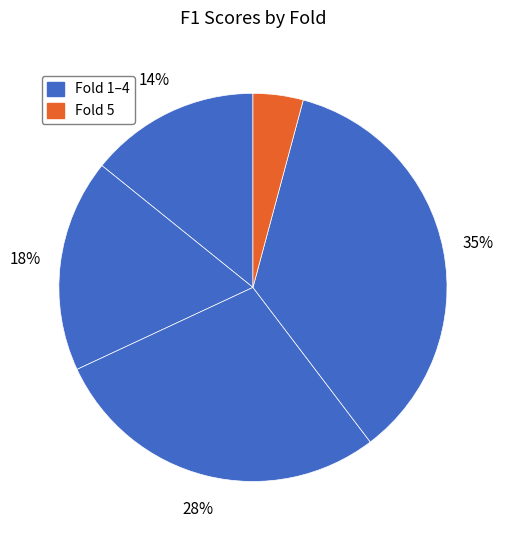

Count the number of slices in the pie.

5